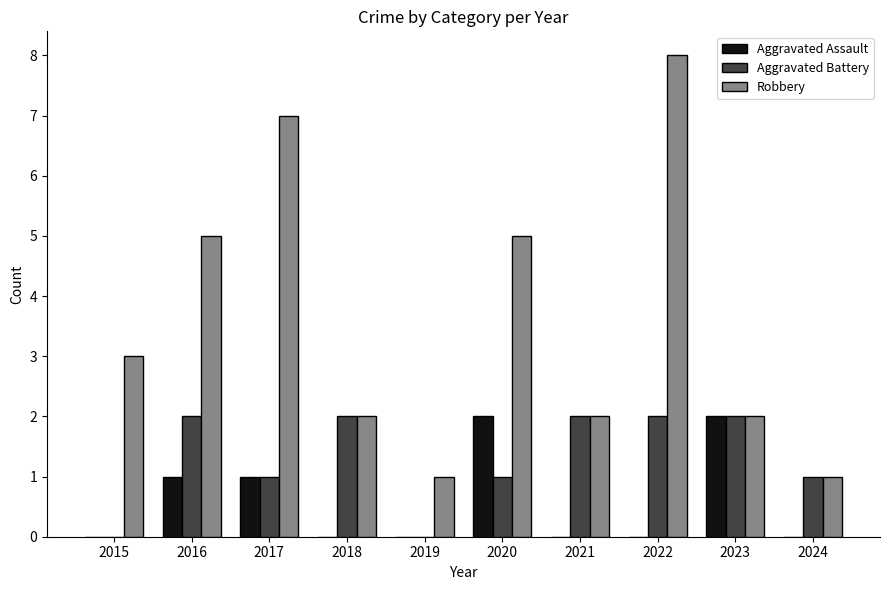

The Robbery series shows 2 at 2015. True or false?

False